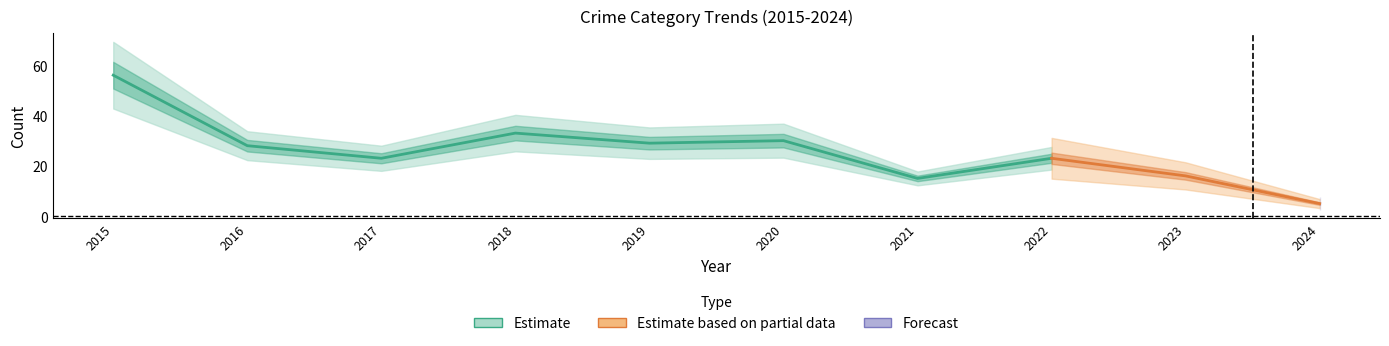

Between 2019 and 2022, which is larger?

2019